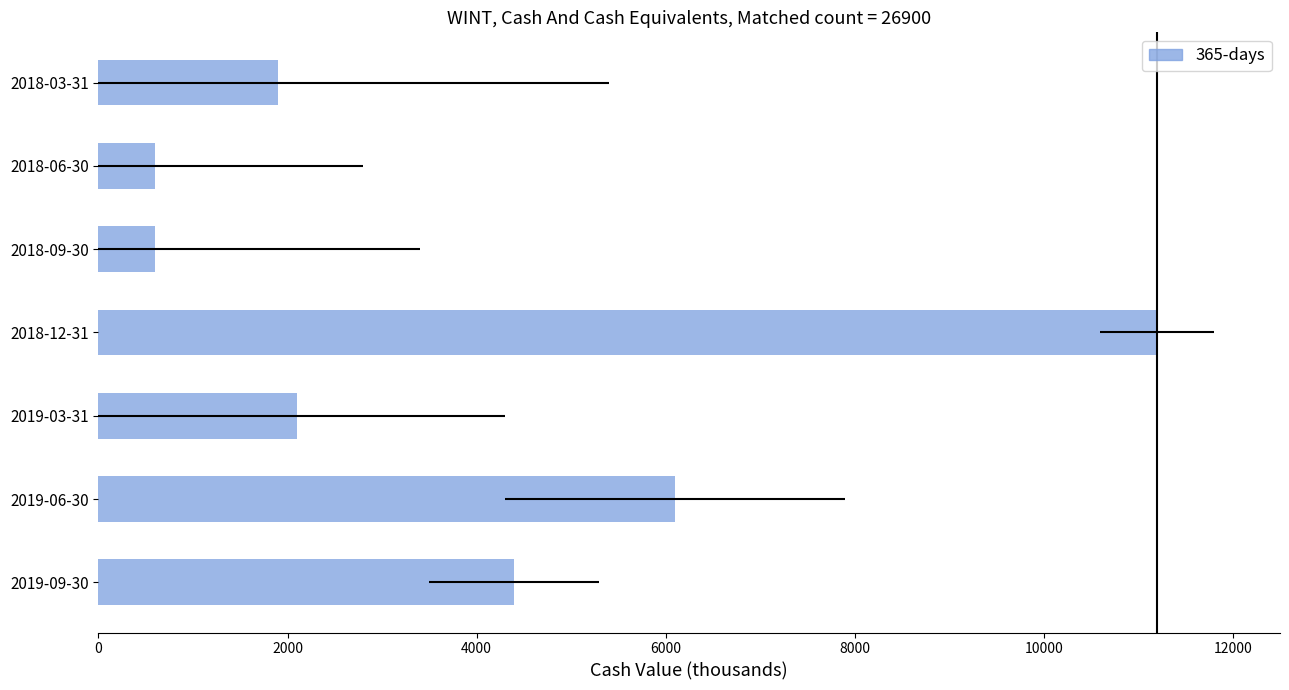

Reading left to right, extract all data points from this chart.

4400	6100	2100	11200	600	600	1900